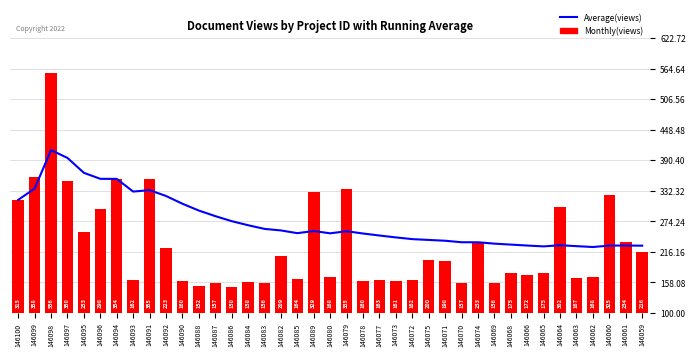

Which series has the largest total across all categories?

Average